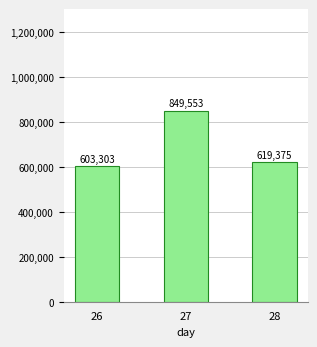

Rank the categories by value from lowest to highest.

26, 28, 27